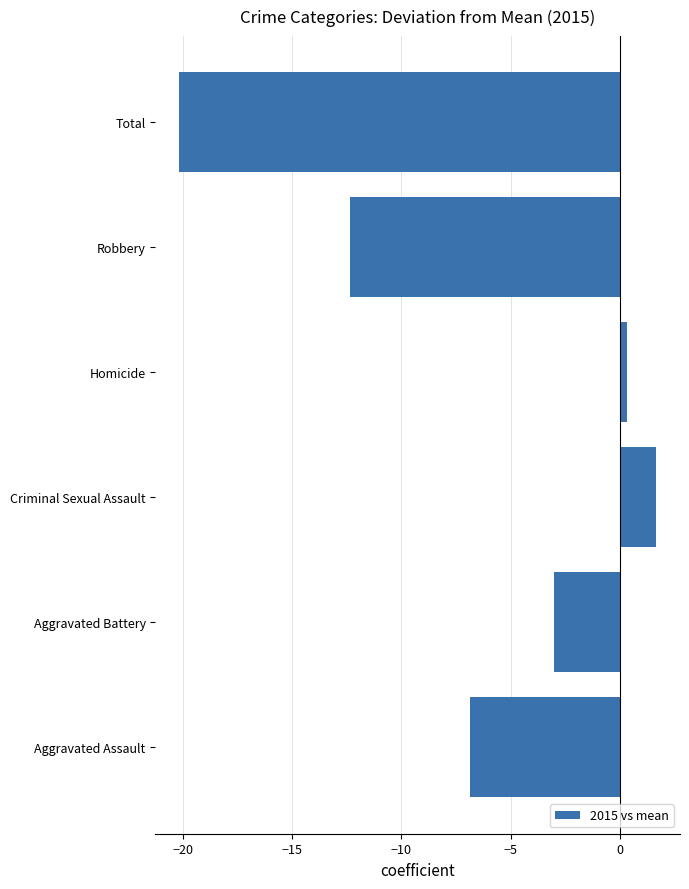

What is the change in value from Aggravated Assault to Criminal Sexual Assault?

+8.5